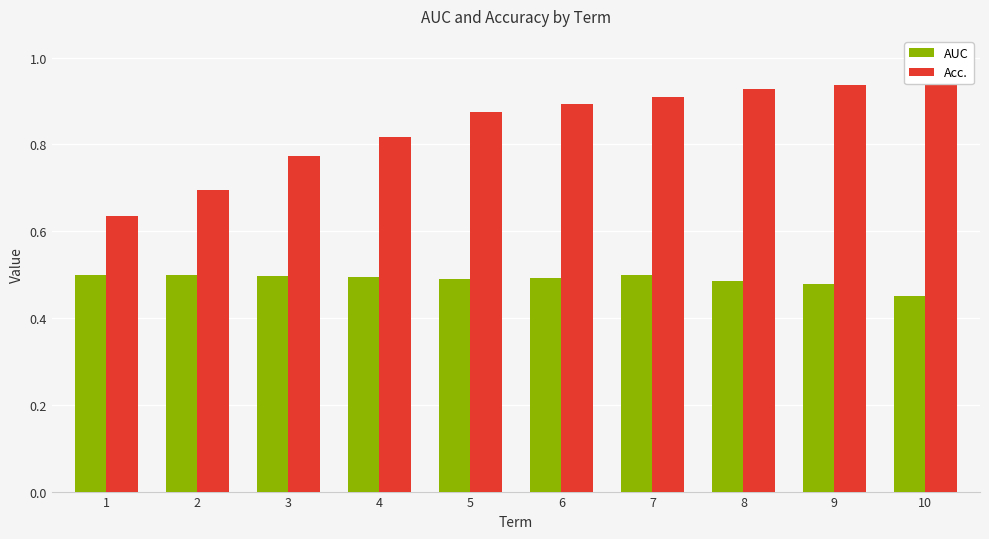

What value does the Acc. series have at 5?

0.9